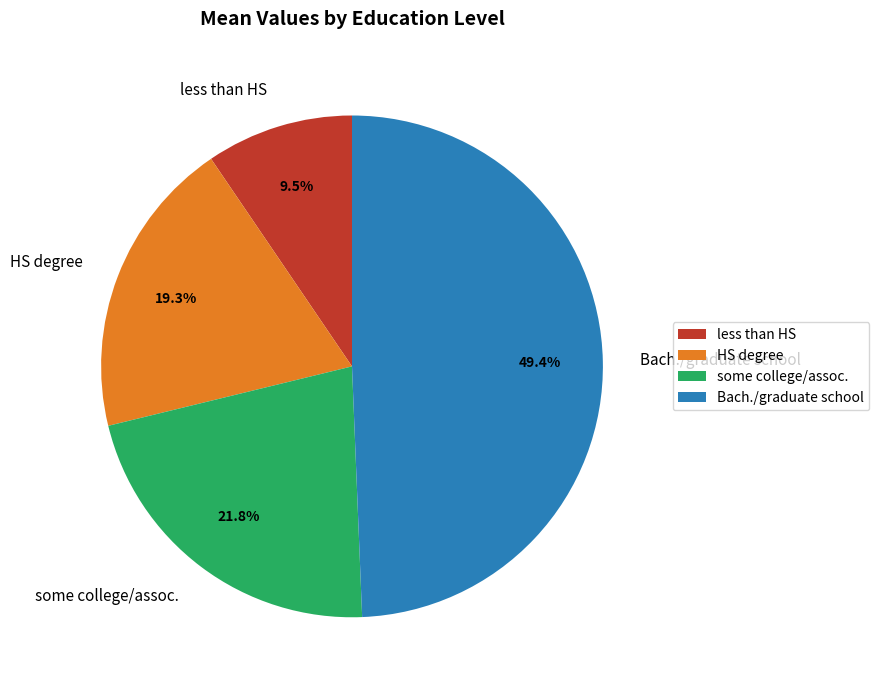

What is the largest slice in the pie chart?

Bach./graduate school